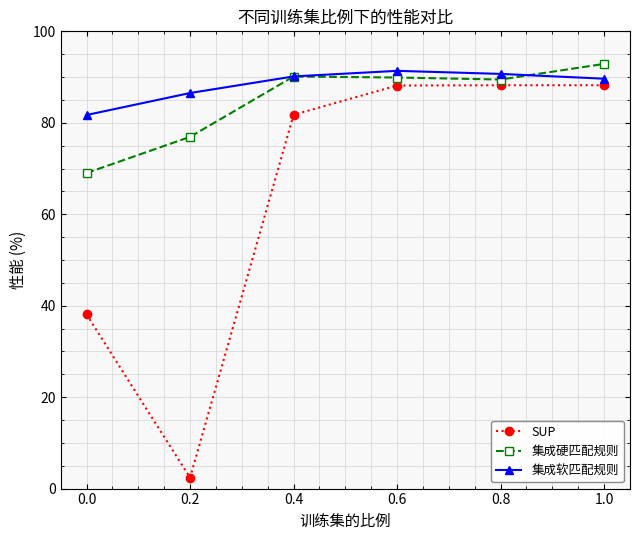

At 0.0, list the series in order from largest to smallest.

集成软匹配规则, 集成硬匹配规则, SUP